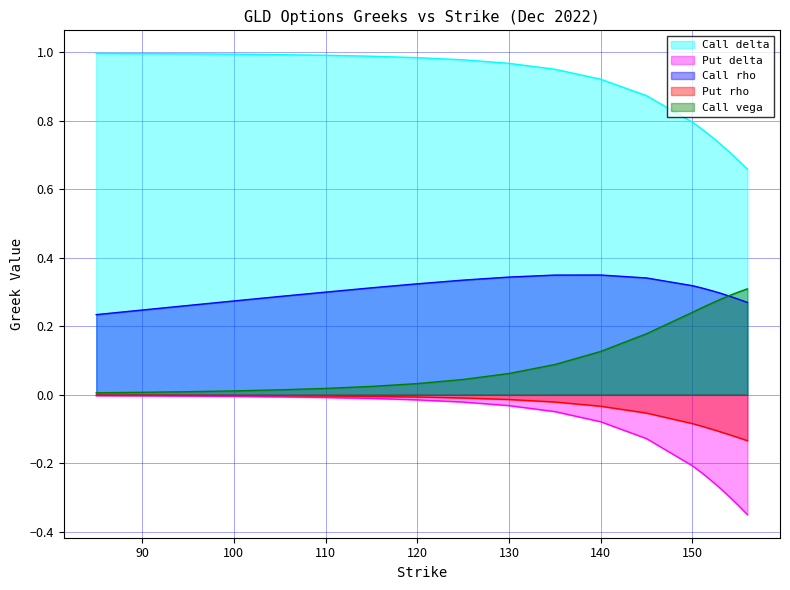

What is the maximum value shown in the chart?

1.0